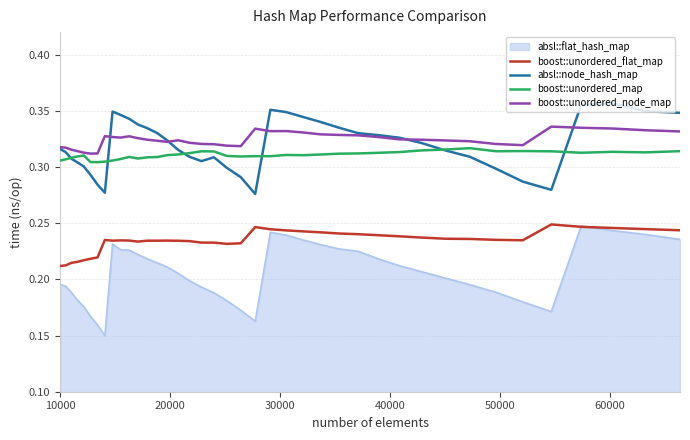

True or false: boost::unordered_flat_map and absl::node_hash_map intersect in this chart.

False